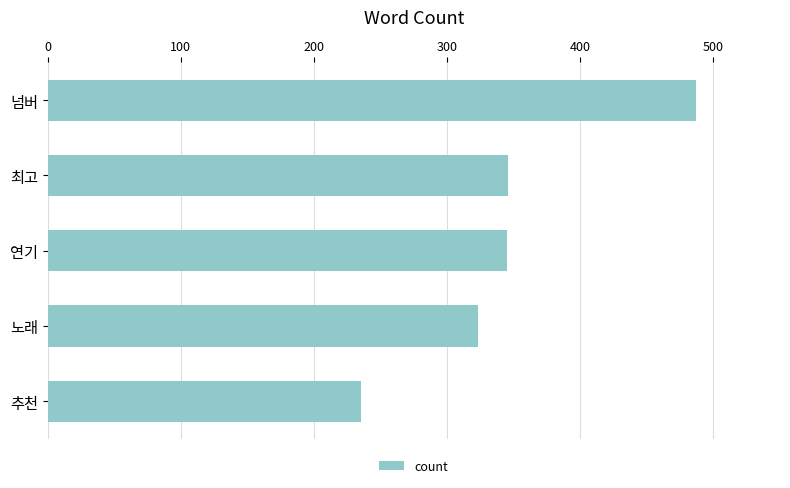

What is the minimum value shown in the chart?

235